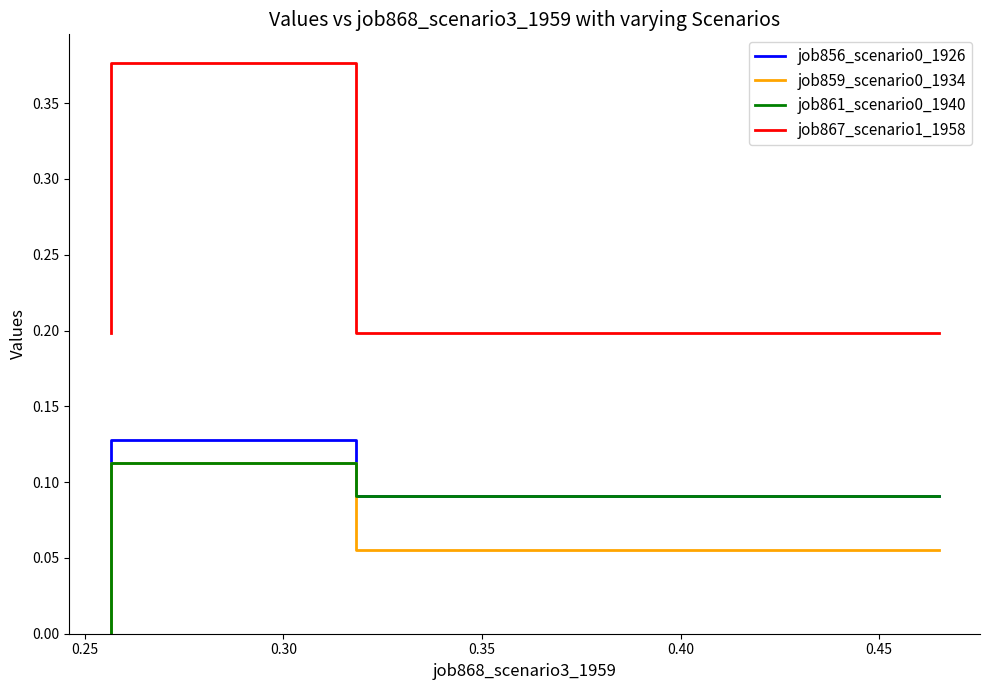

What is the average value of the job856_scenario0_1926 series?

0.1